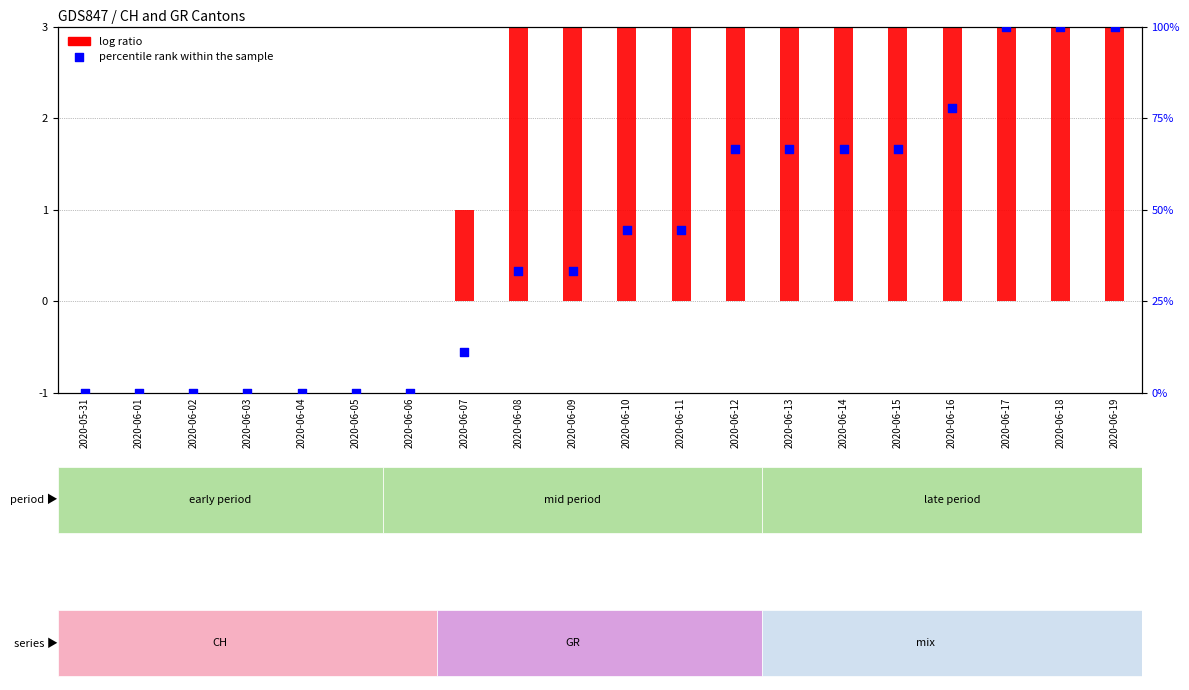

Which series has the largest total across all categories?

percentile rank within the sample